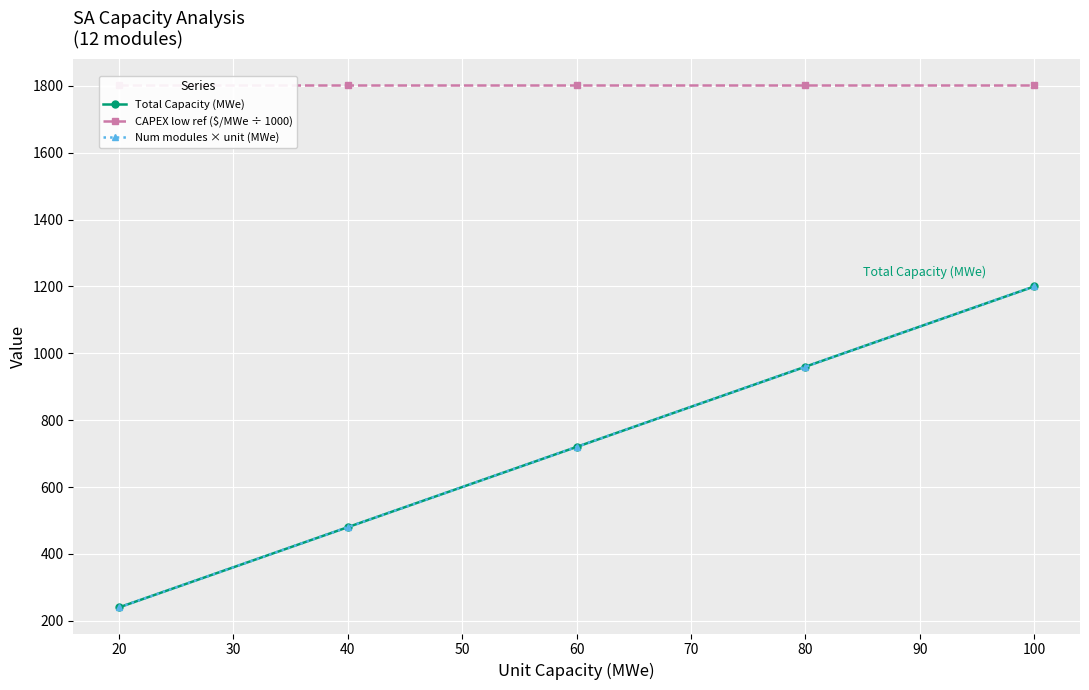

True or false: Total Capacity (MWe) and Num modules × unit (MWe) intersect in this chart.

False